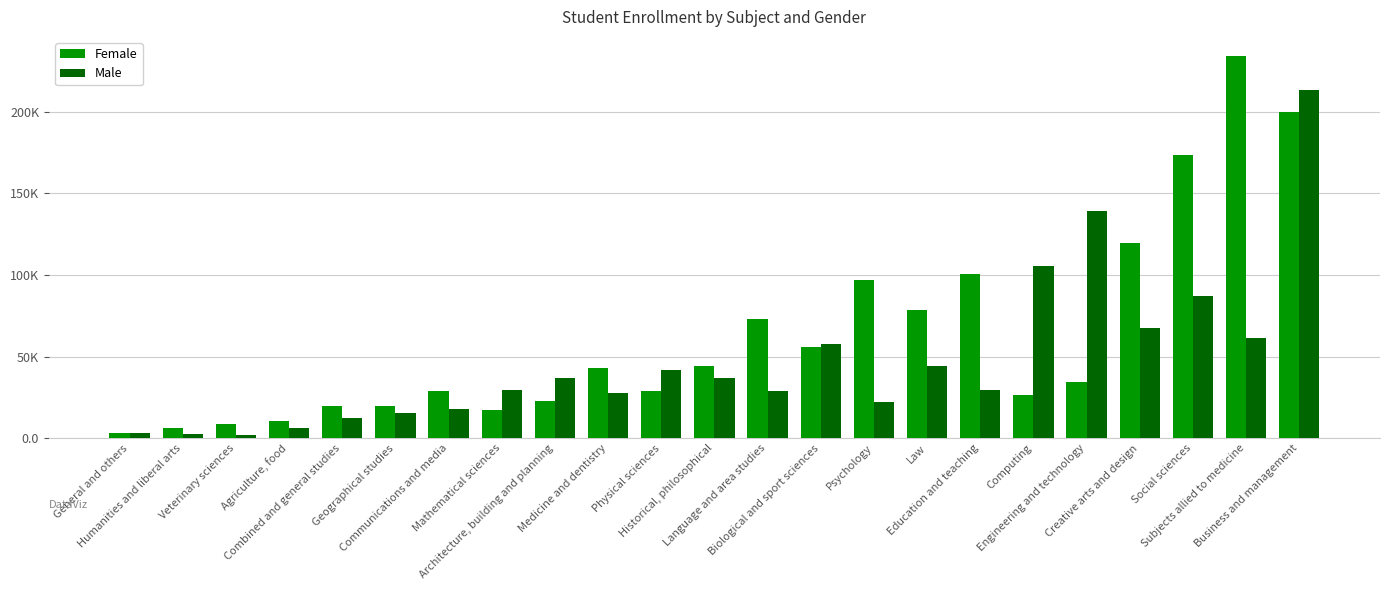

Does the chart contain stacked bars?

No